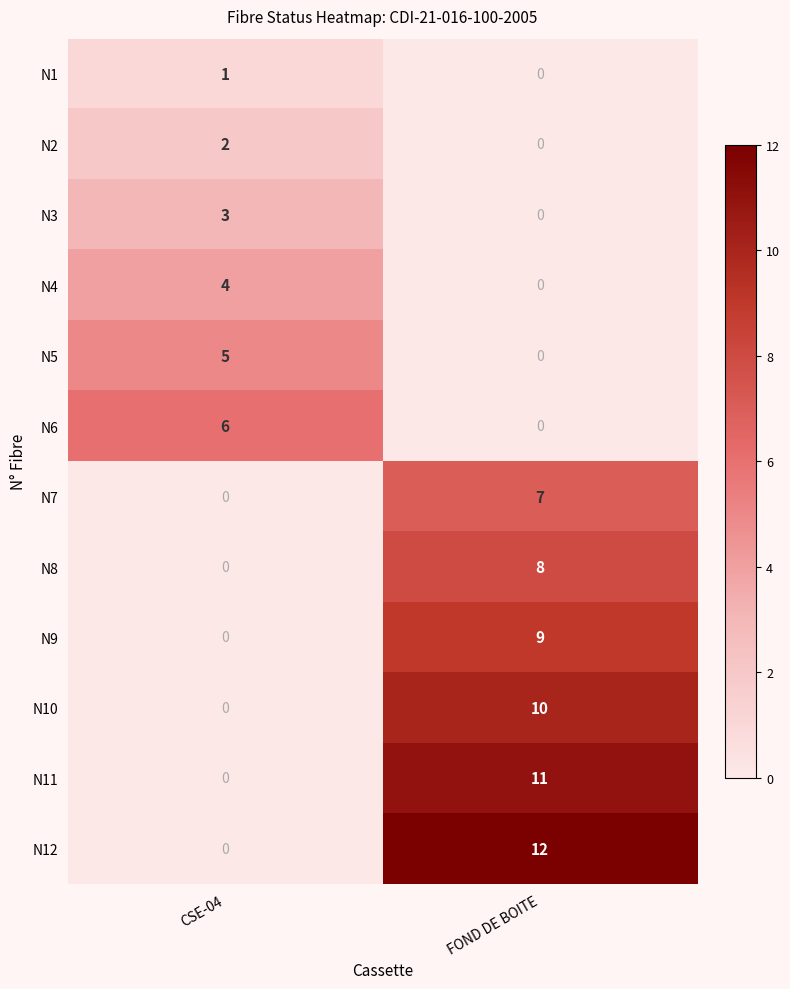

Which series has the largest total across all categories?

N12